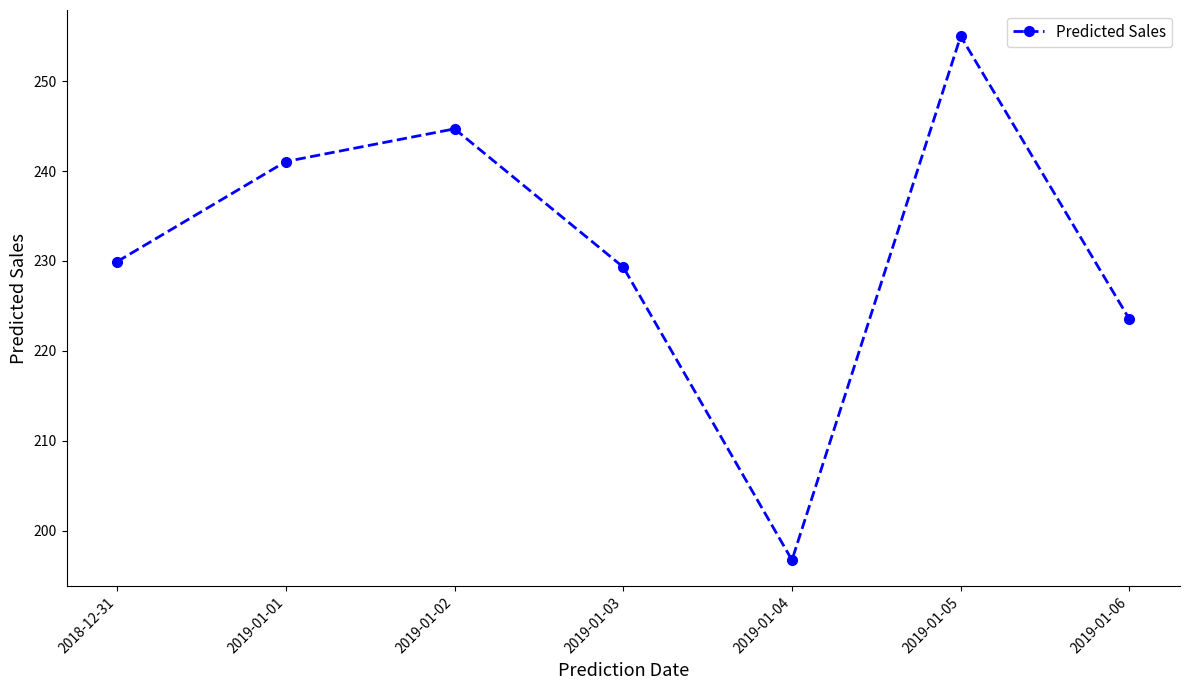

Between 2019-01-03 and 2019-01-05, which is larger?

2019-01-05